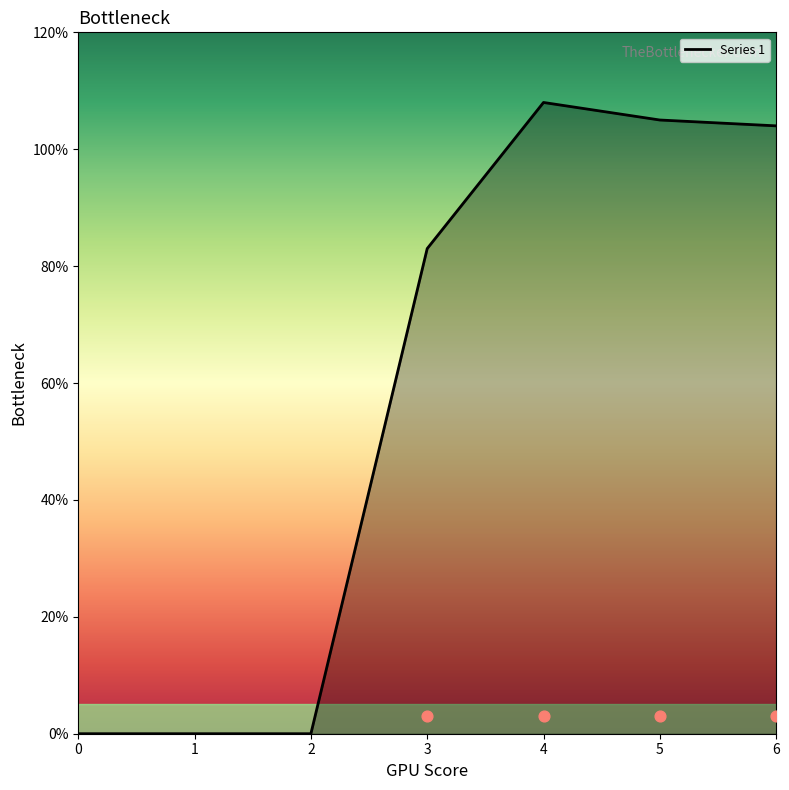

Is the value of 6 at 0 greater than the value of 1 at 6?

No